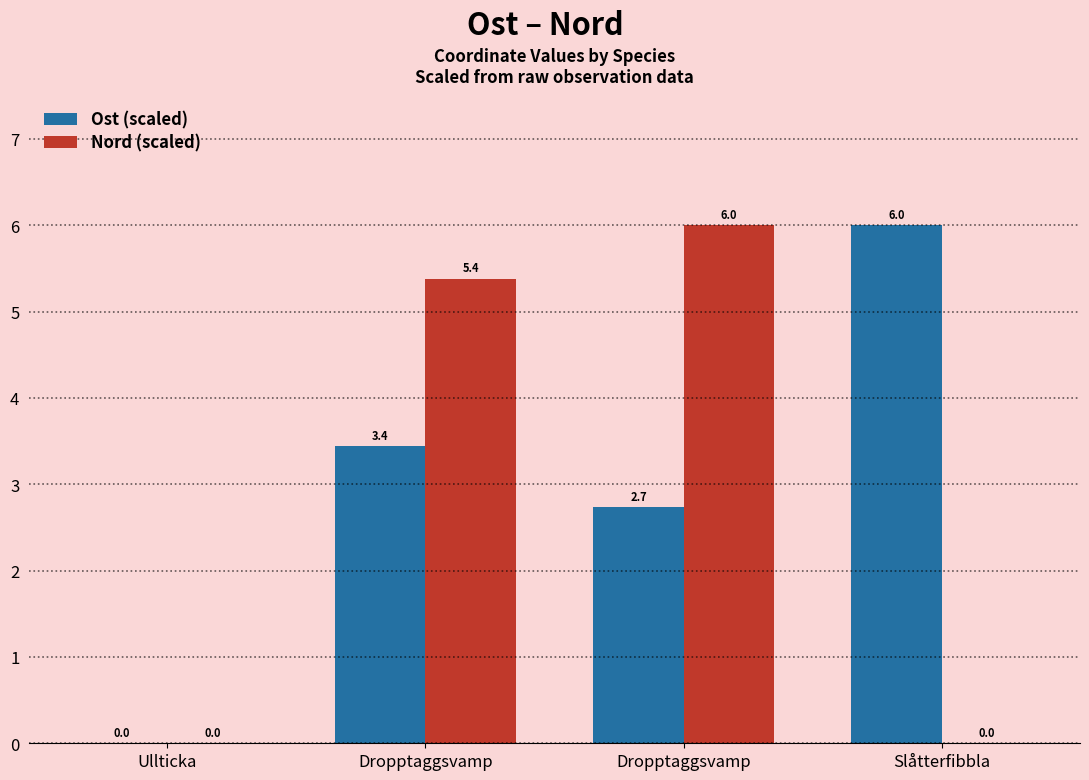

Reading left to right, extract all data points from this chart.

Ost (scaled): 0.0	3.4	2.7	6.0
Nord (scaled): 0.0	5.4	6.0	0.0